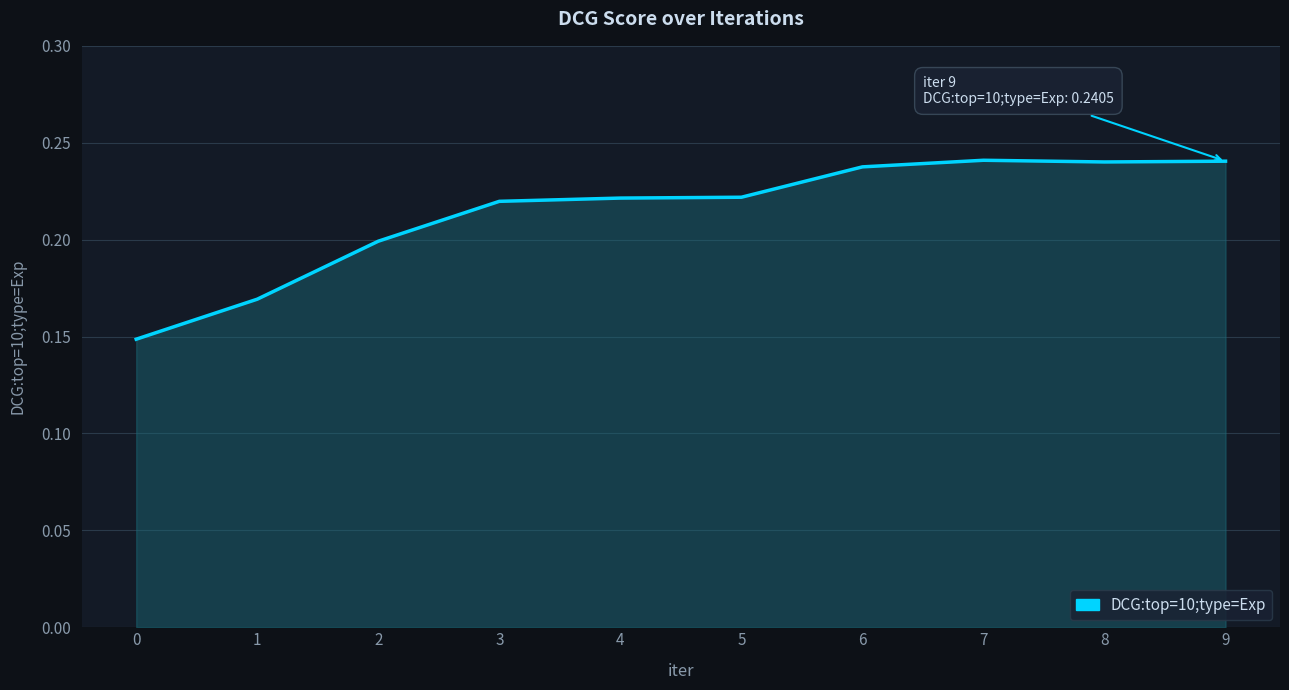

The value at 1 is 0.3. True or false?

False